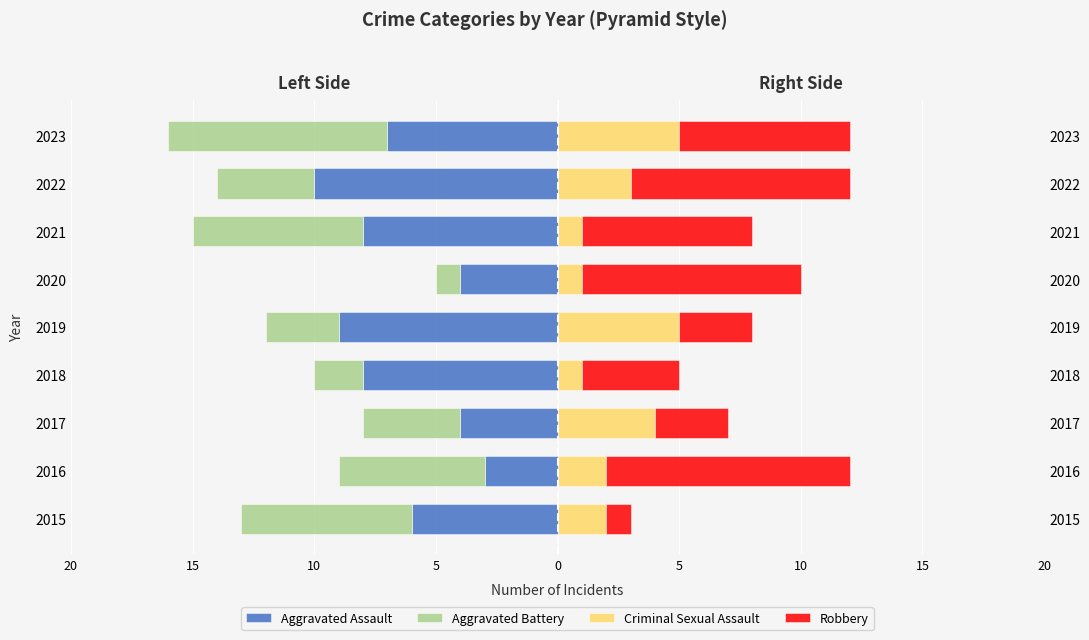

What are all the series names shown in the legend?

Aggravated Assault, Aggravated Battery, Criminal Sexual Assault, Robbery